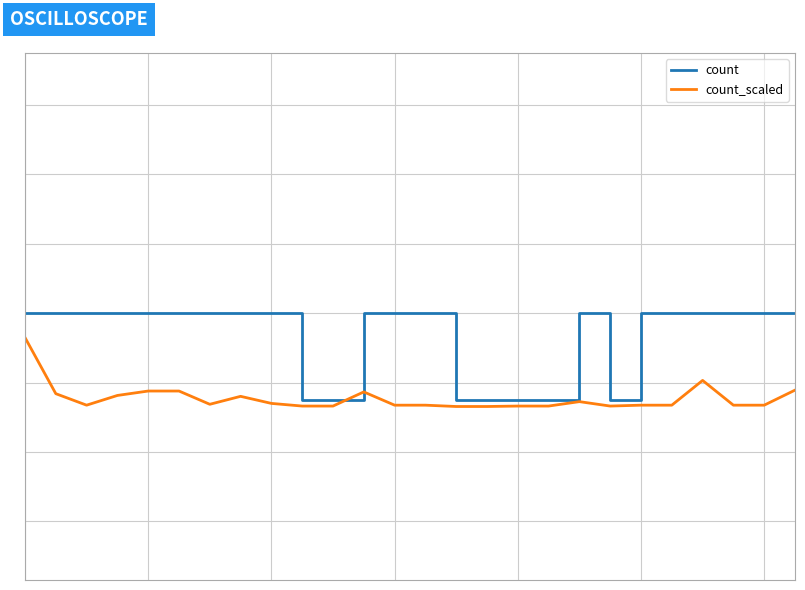

Is this an area chart (filled region under the line)?

No